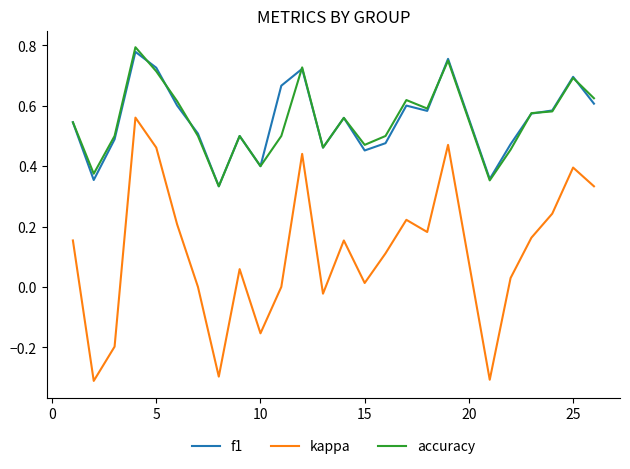

Which series has the widest spread of values?

kappa